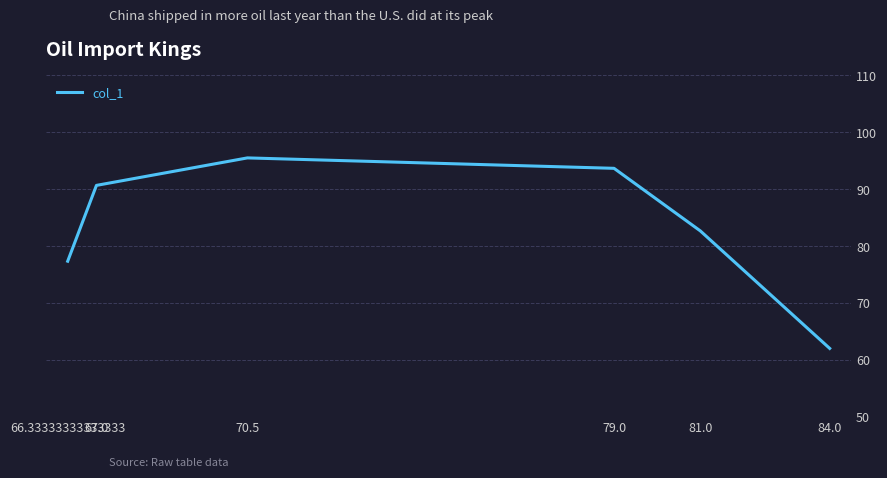

Which category has the highest value across all series?

70.5